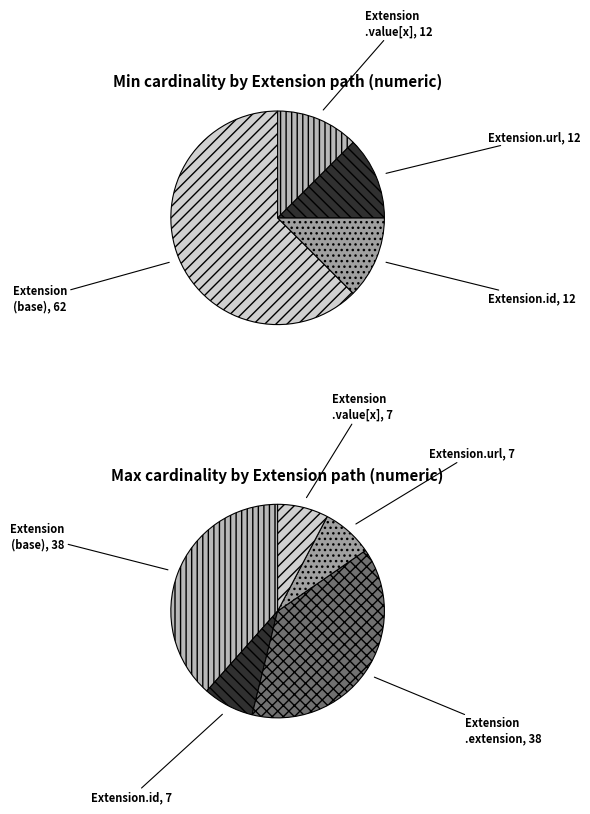

How many segments does this pie chart have?

5